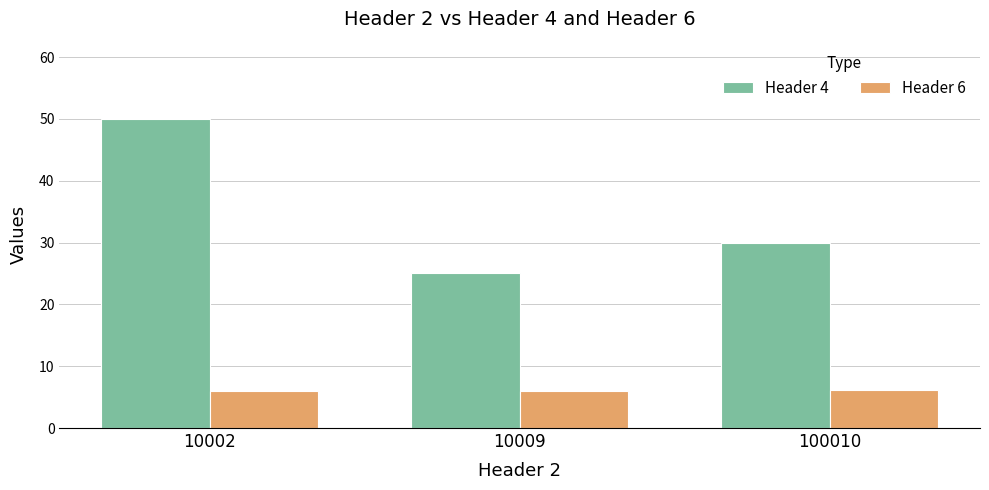

List the series in order of their overall mean, highest first.

Header 4, Header 6